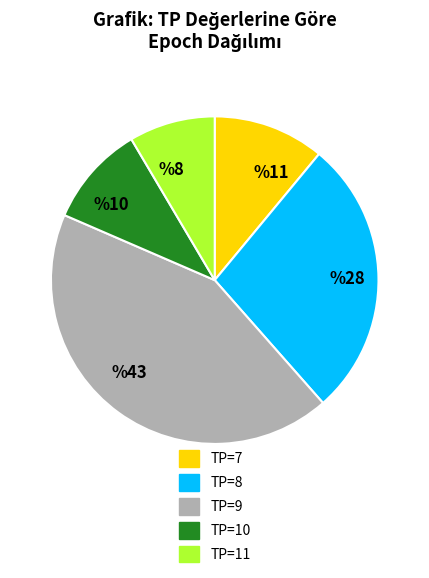

Is it true that TP=7 is 3% of the pie?

False